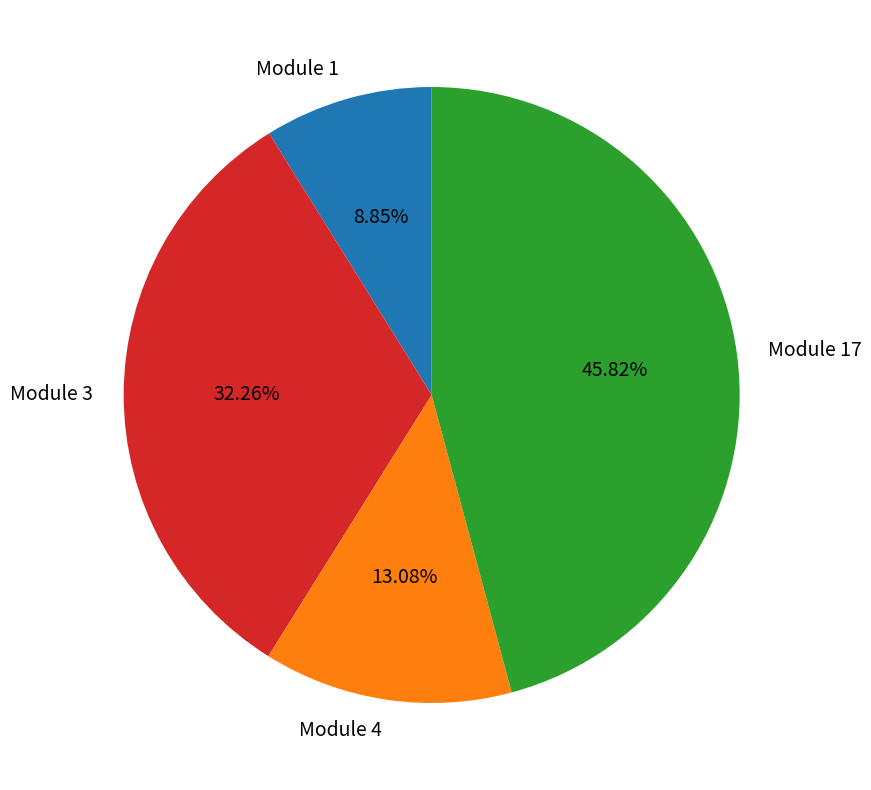

True or false: Module 3 accounts for 32% of the total.

True